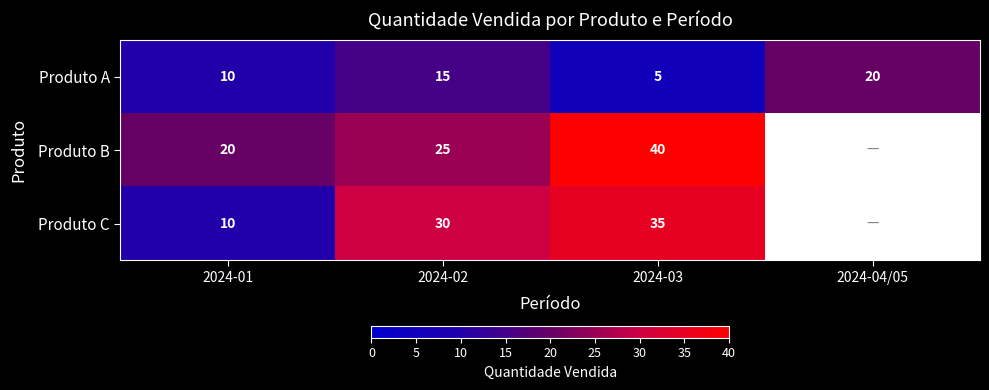

Which category has the lowest value in the Produto A series?

2024-03